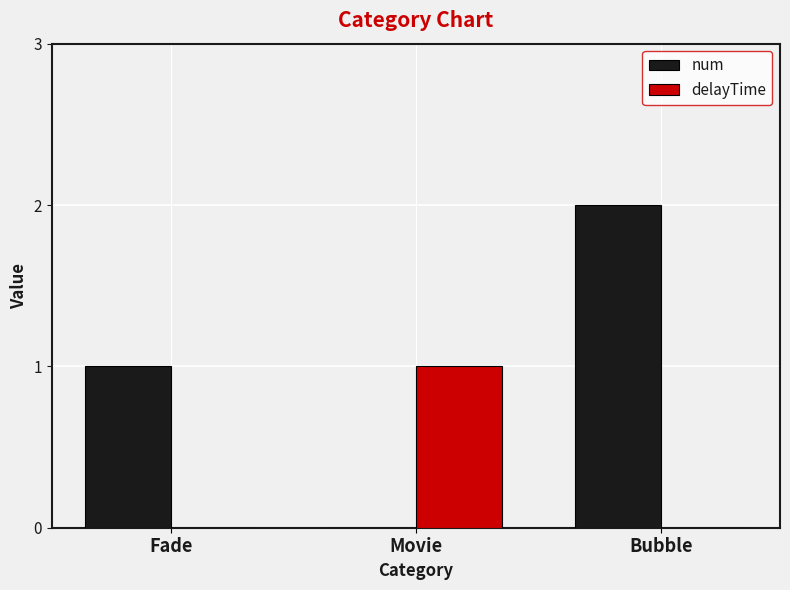

At which category is the sum across all series the highest?

Bubble